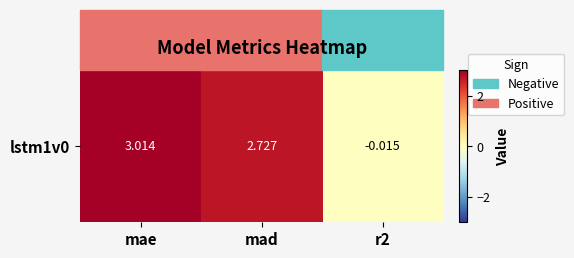

What is the difference between the values at mae and r2?

3.0